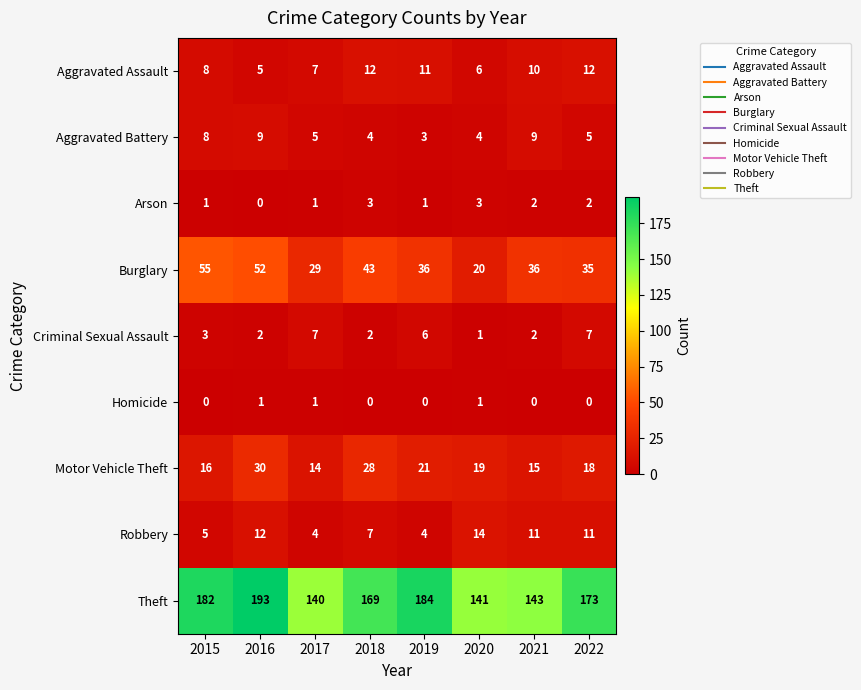

Which series has the largest range (max minus min)?

Theft